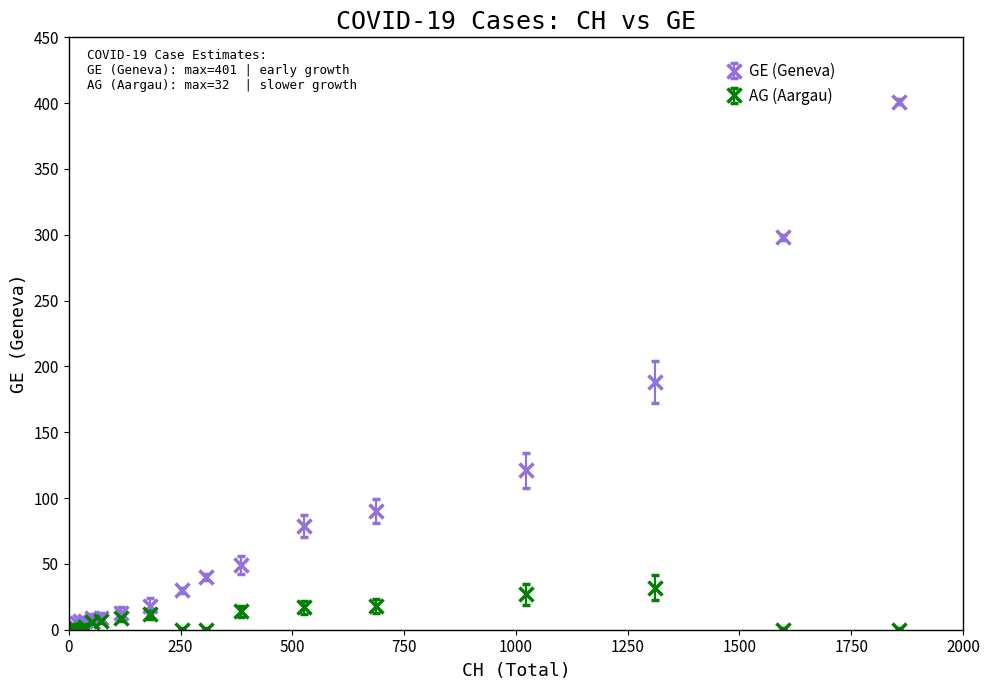

Which series has the widest spread of values?

GE (Geneva)